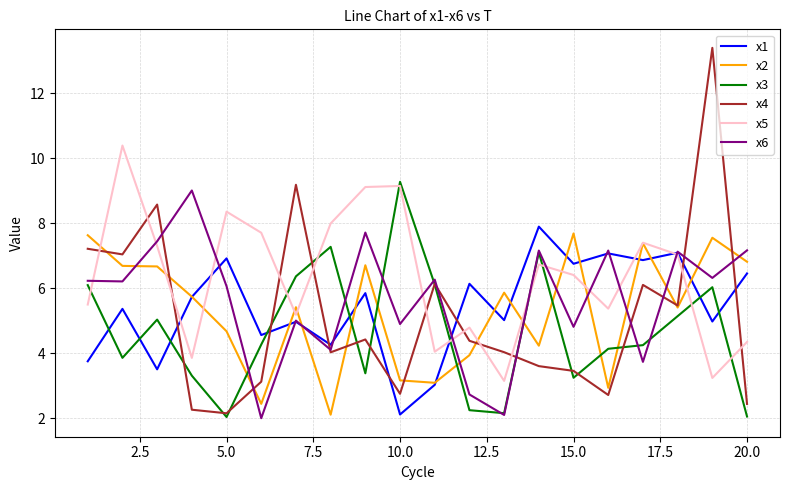

How many lines are shown in the chart?

6